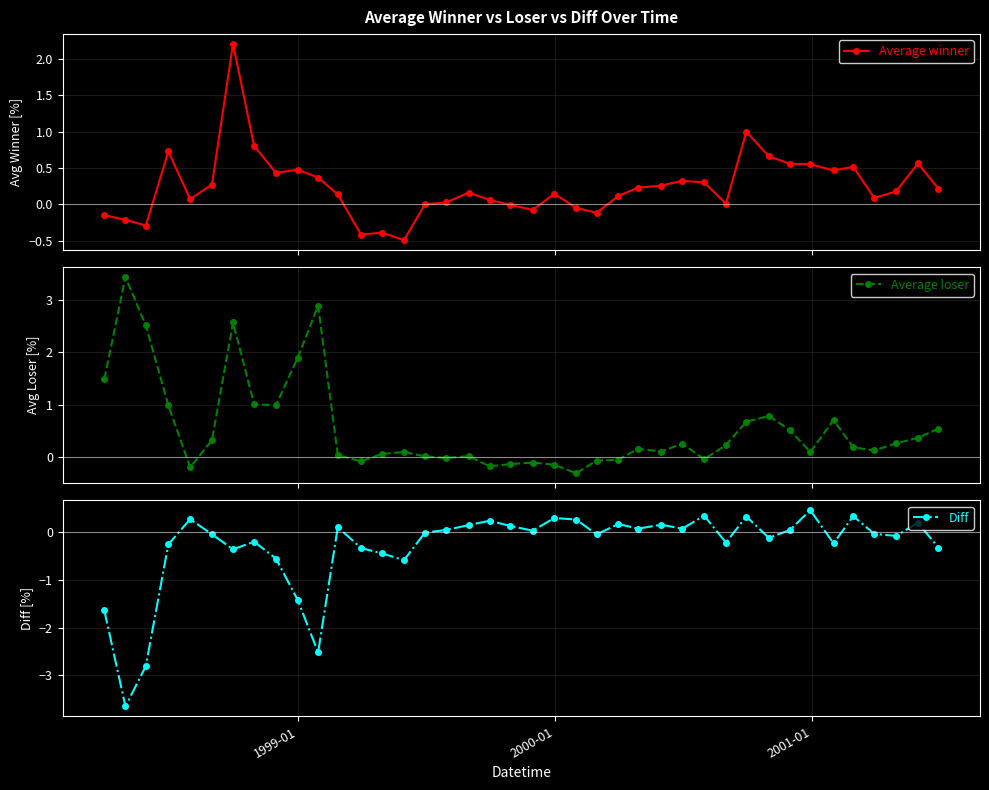

What is the highest value of the Average loser series?

3.4